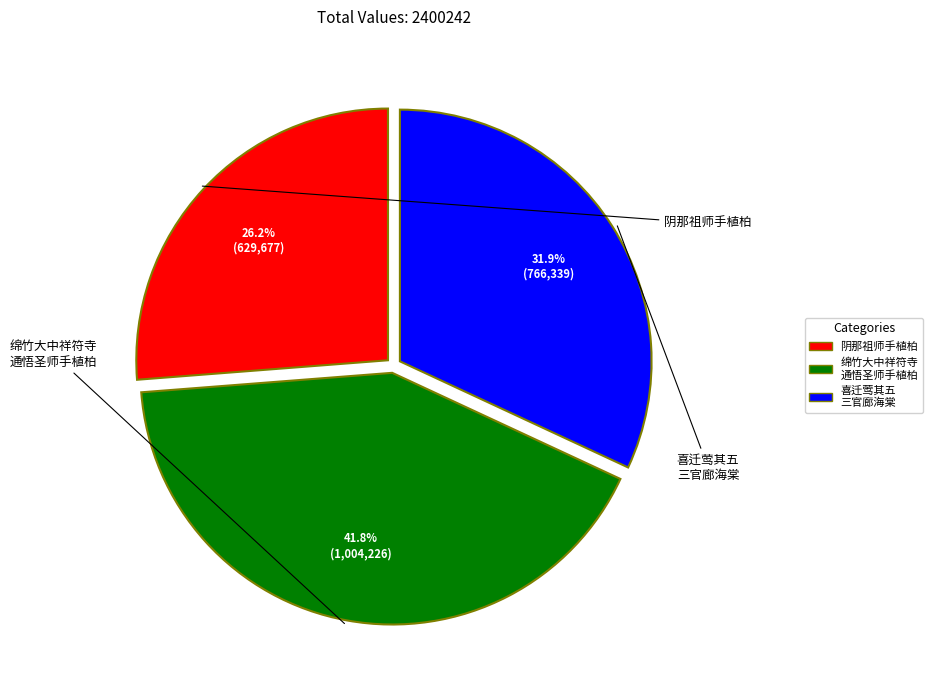

Does any single category account for the majority?

No